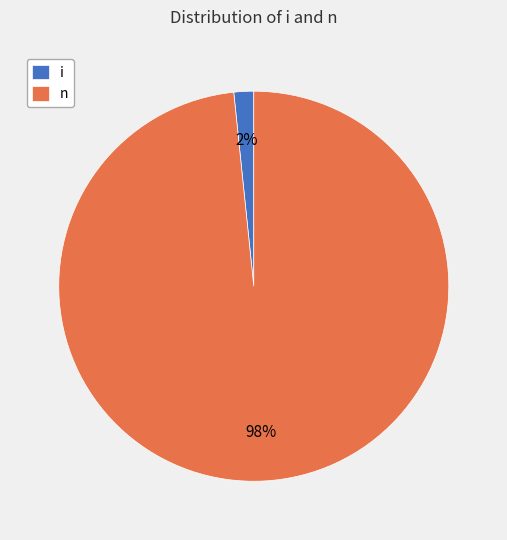

Count the number of slices in the pie.

2